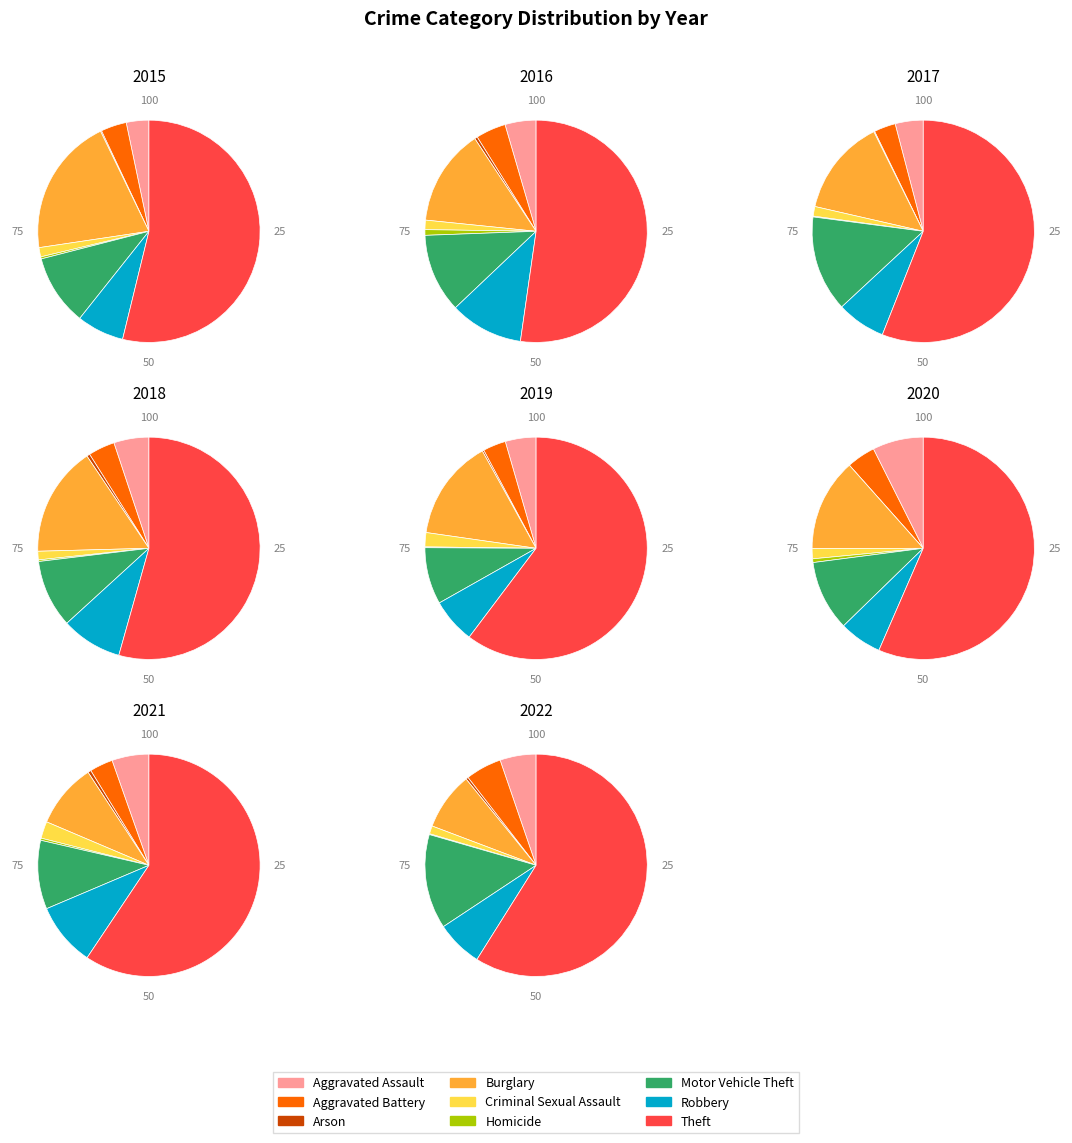

To the nearest percent, what percentage of the pie is Criminal Sexual Assault?

1%